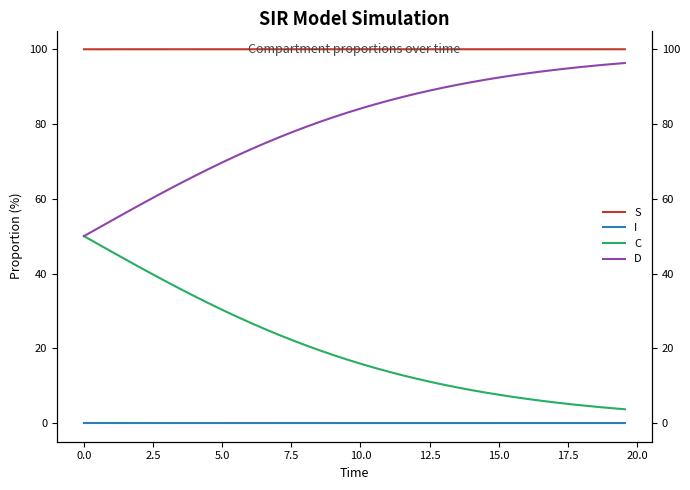

How many lines are shown in the chart?

4